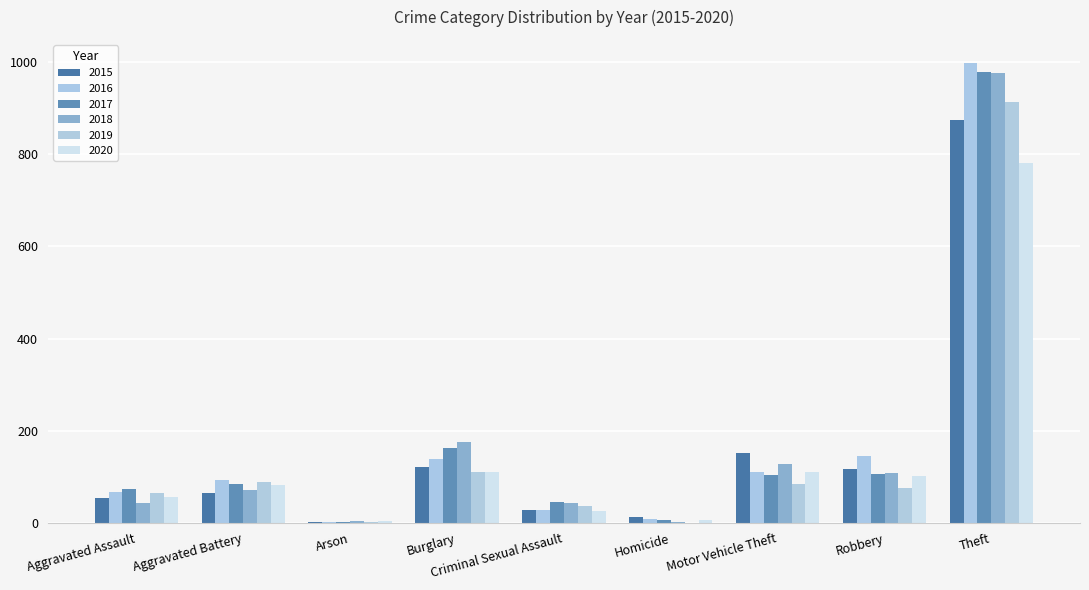

Reading left to right, what are all the values shown in this chart?

2015: 54	64	2	121	28	13	152	117	874
2016: 66	93	2	139	28	8	110	144	999
2017: 72	83	1	162	44	5	104	105	979
2018: 43	70	3	176	43	2	127	107	977
2019: 65	88	2	110	36	0	84	75	914
2020: 56	82	4	110	26	6	109	102	782